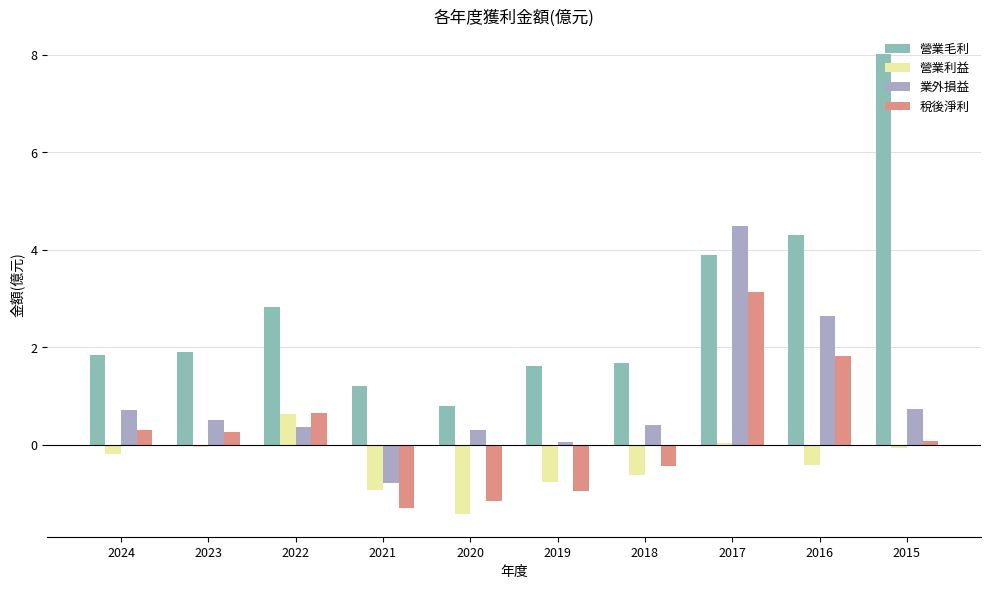

The value of 營業毛利 at 2018 is 2.7. True or false?

False